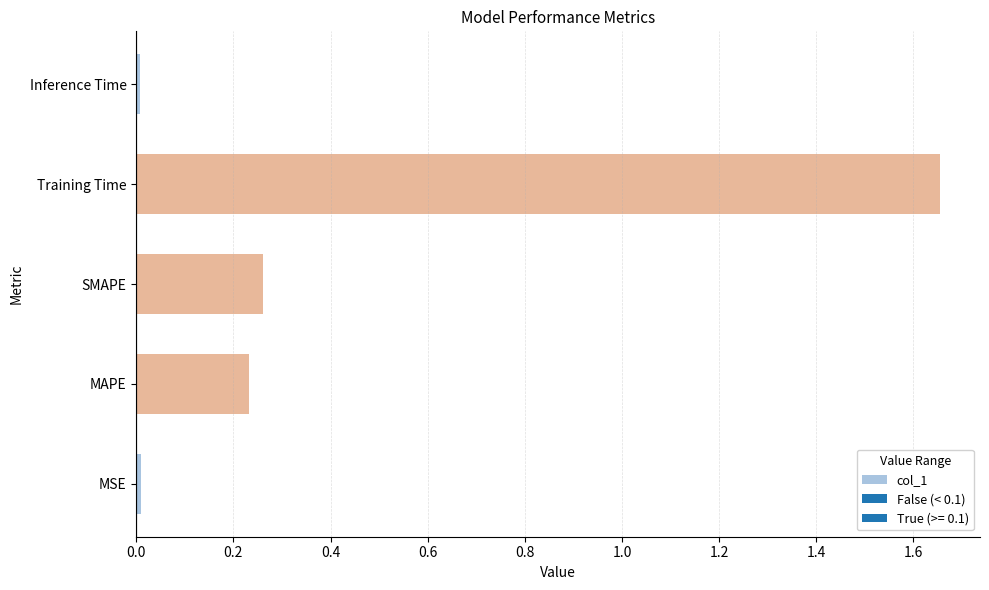

The chart shows a value of 0.1 at MAPE. True or false?

False